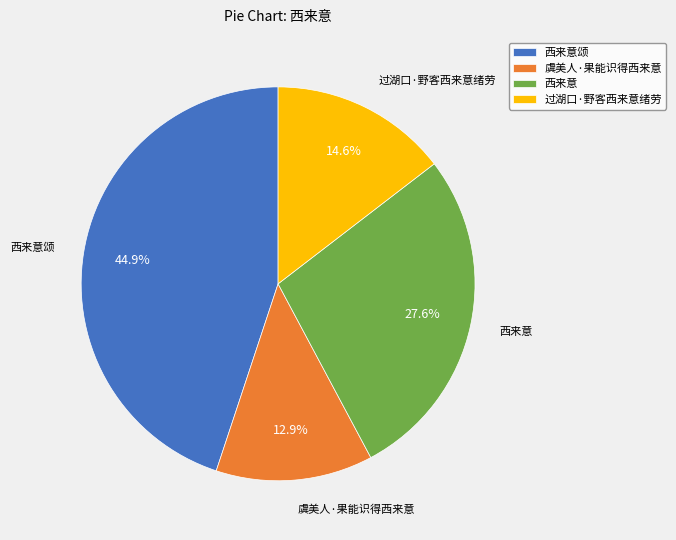

To the nearest percent, what is the difference between the largest and smallest slice percentages?

32%